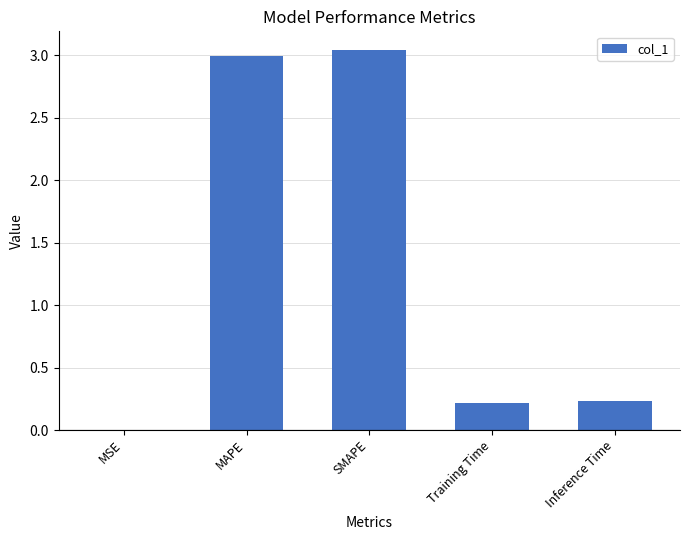

What is the ratio of the value at MAPE to the value at SMAPE?

1.0